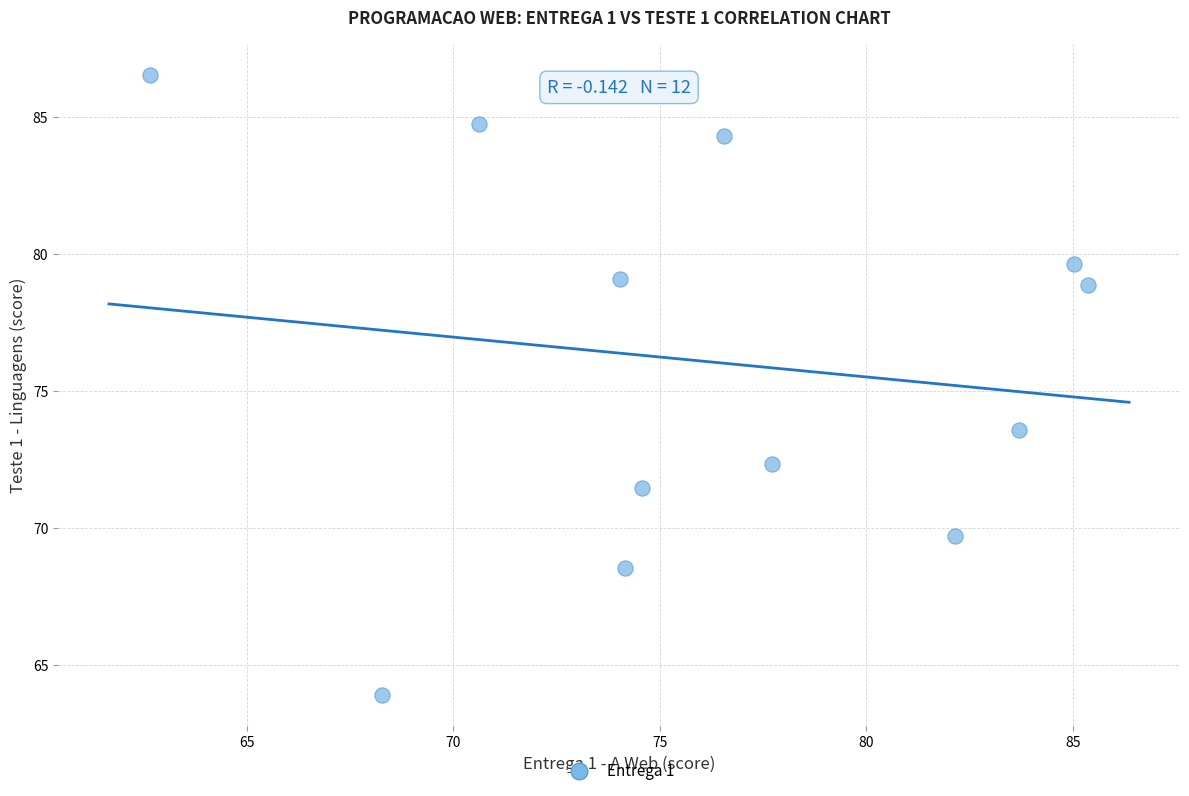

What is the average Y value?

76.1